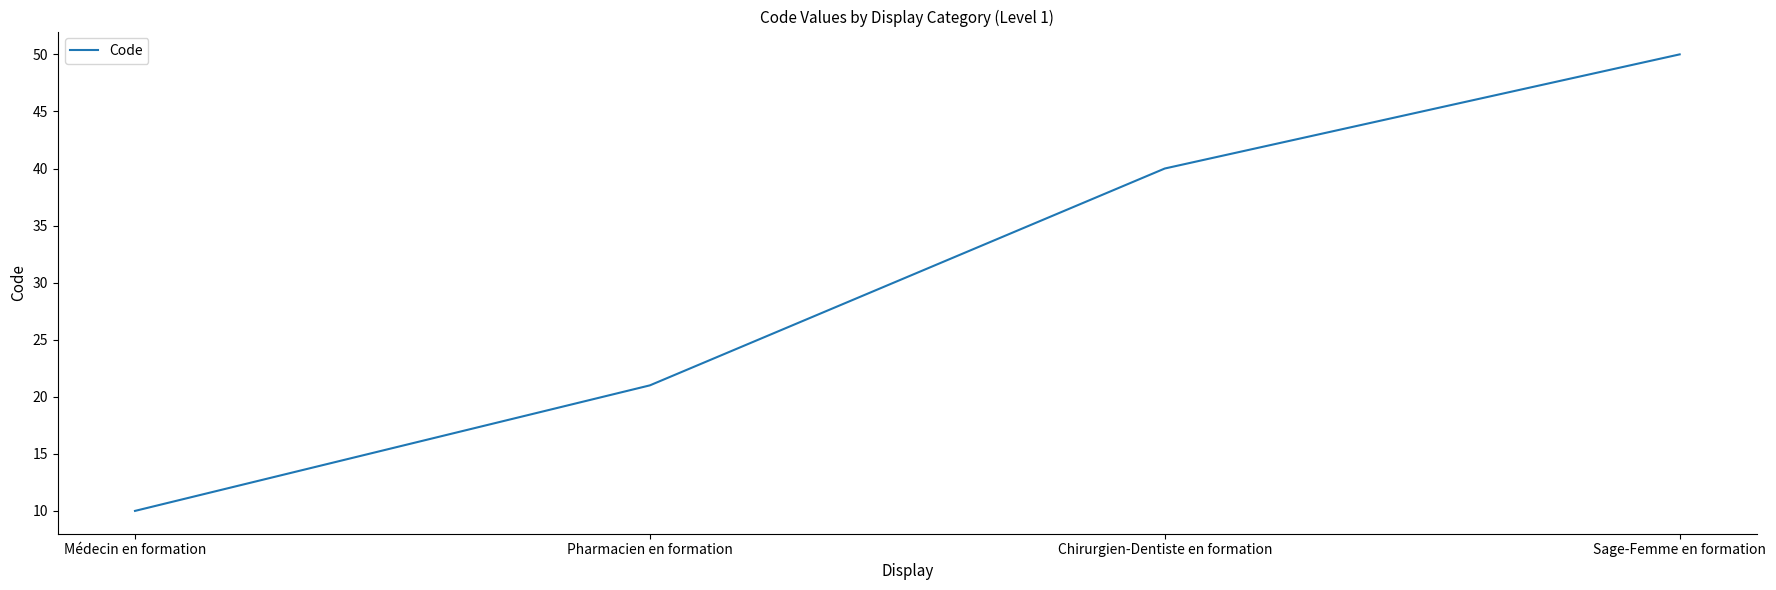

Does the chart have visible grid lines?

No